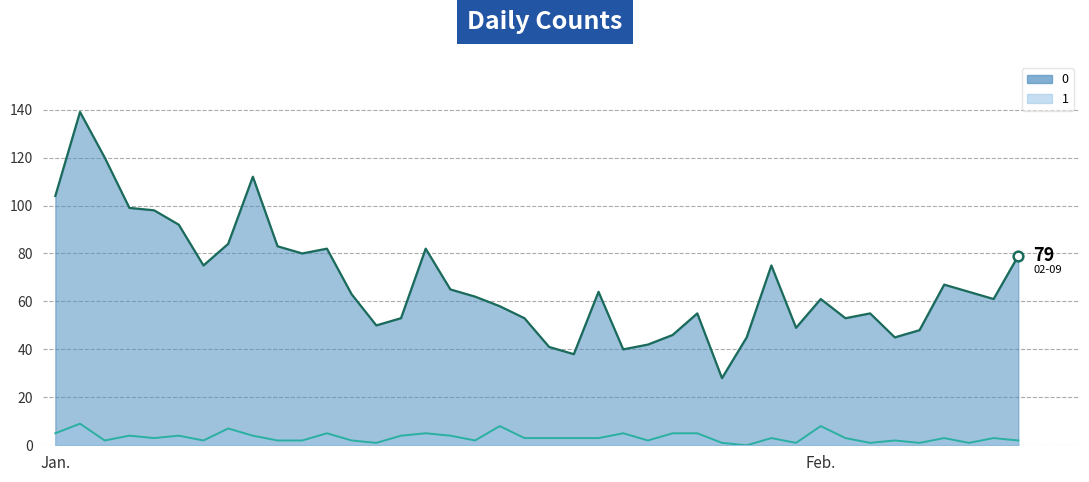

The 0 series shows 104 at Jan.. True or false?

True